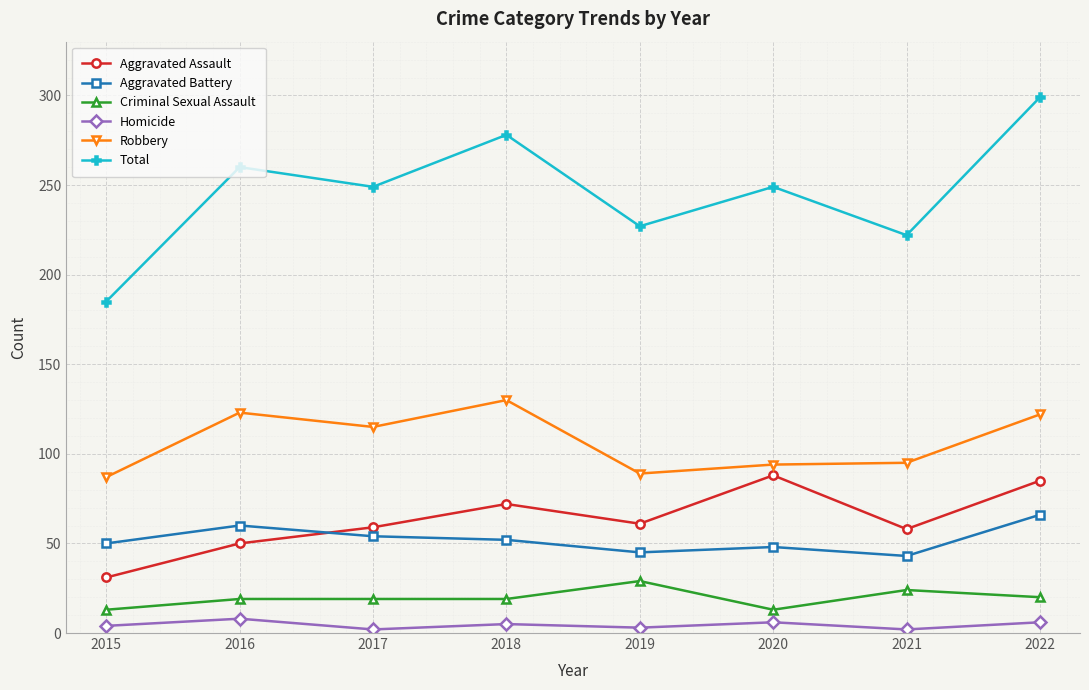

How many values in the Total series are below 249?

3